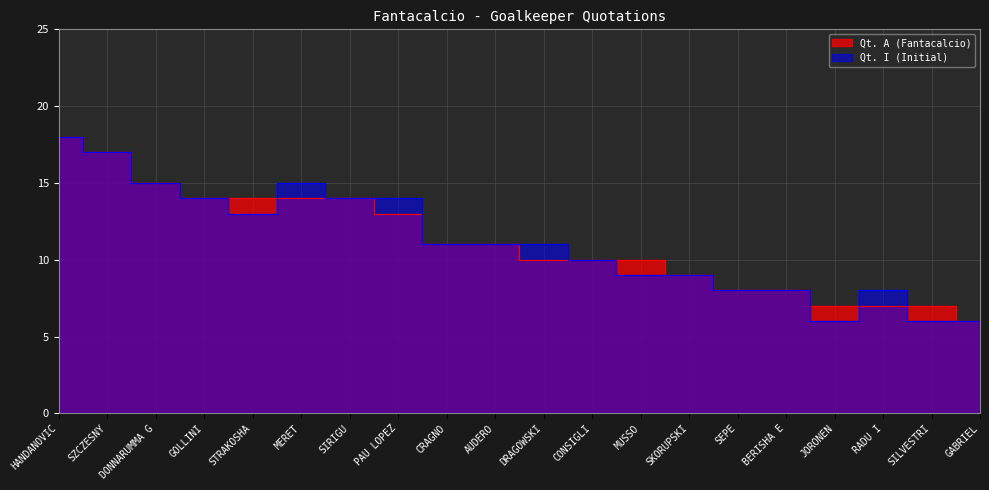

What is the difference between the maximum and minimum values in the Qt. I series?

12